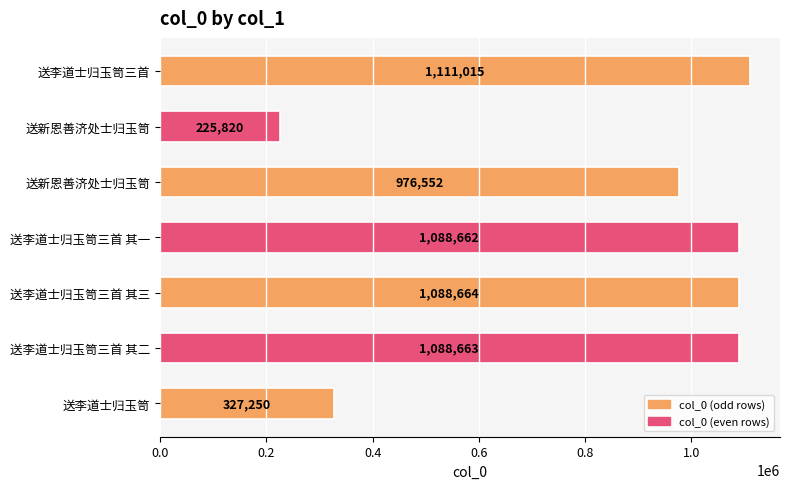

How many distinct data groups are displayed?

1